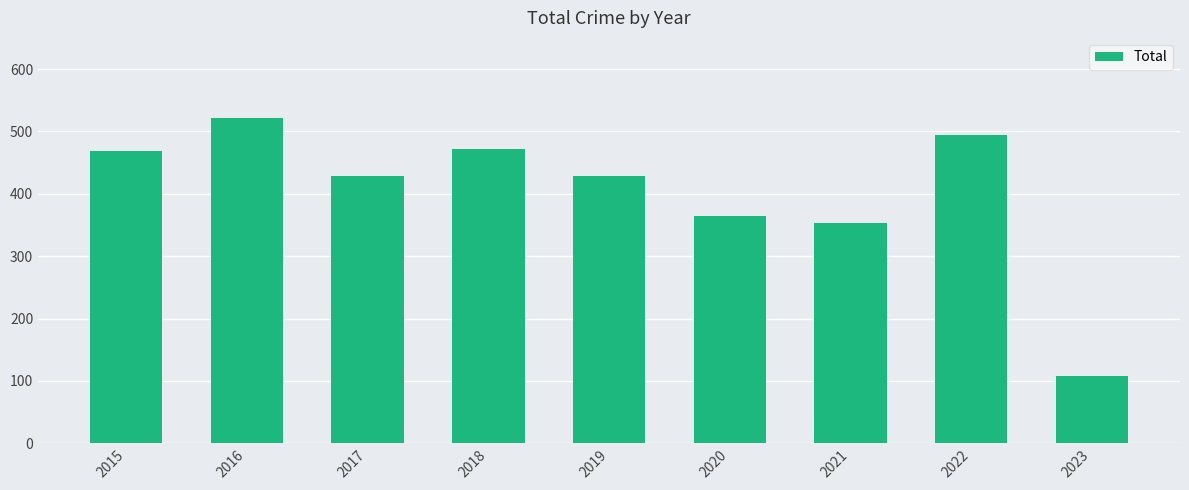

Is it true that the value at 2017 is 428?

True